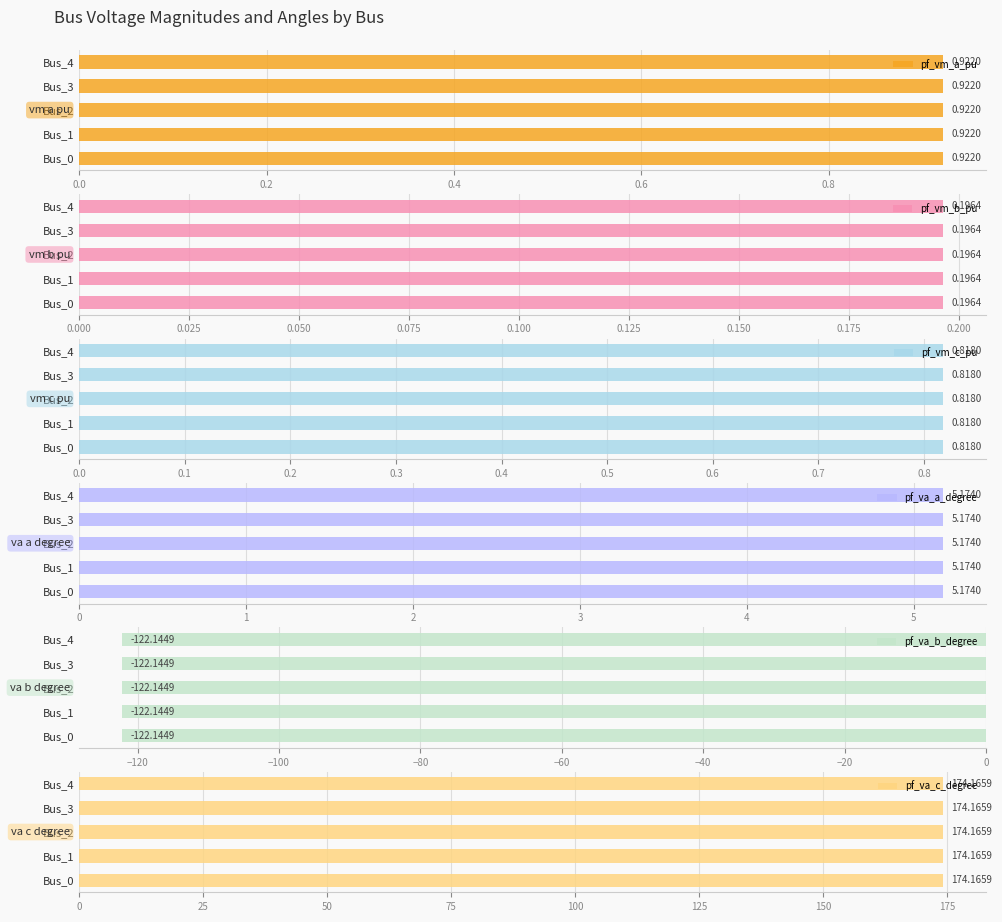

What is the value of the pf_vm_b_pu bar at the 2nd from the left?

0.2